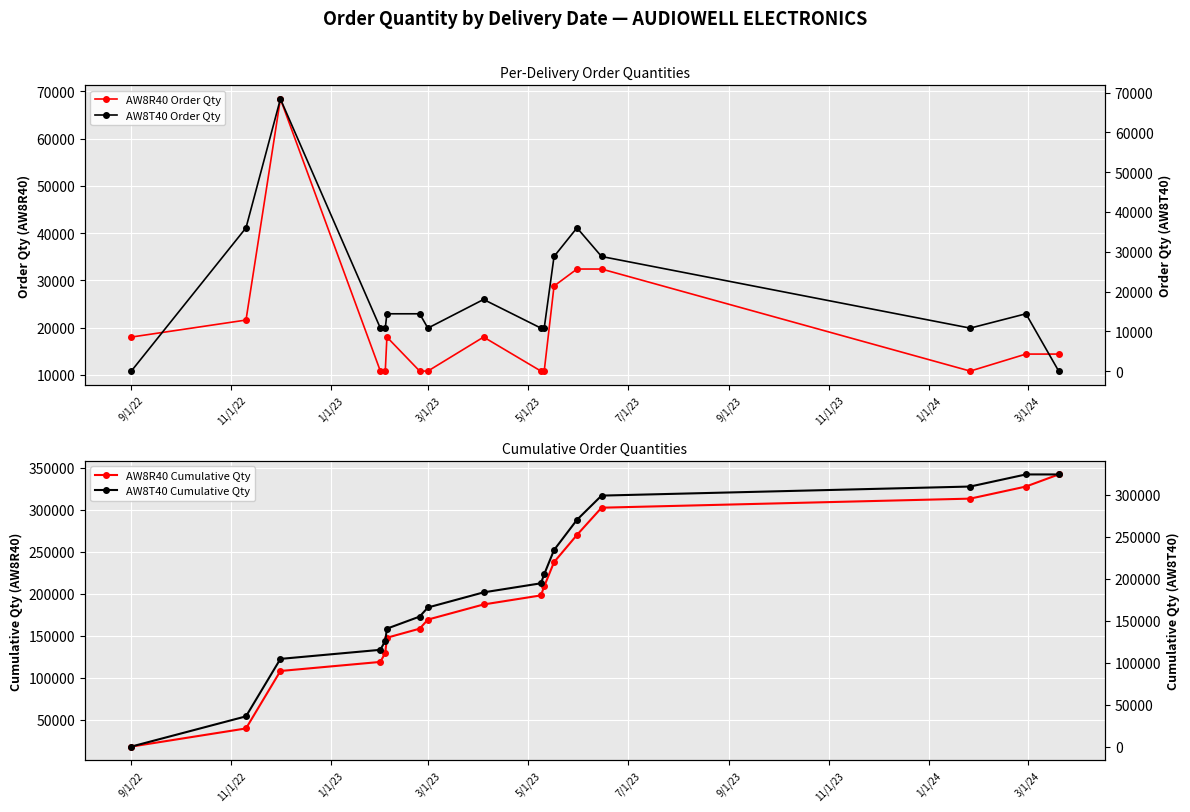

Which series has the largest range (max minus min)?

AW8R40 Cumulative Qty